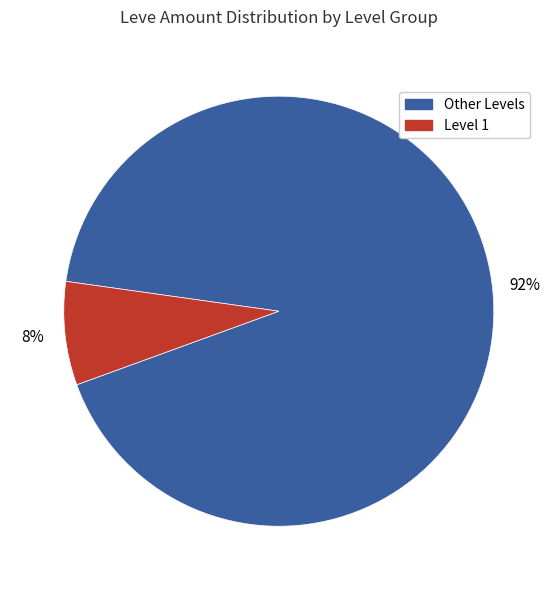

Rank the categories by value from lowest to highest.

Level 1, Other Levels